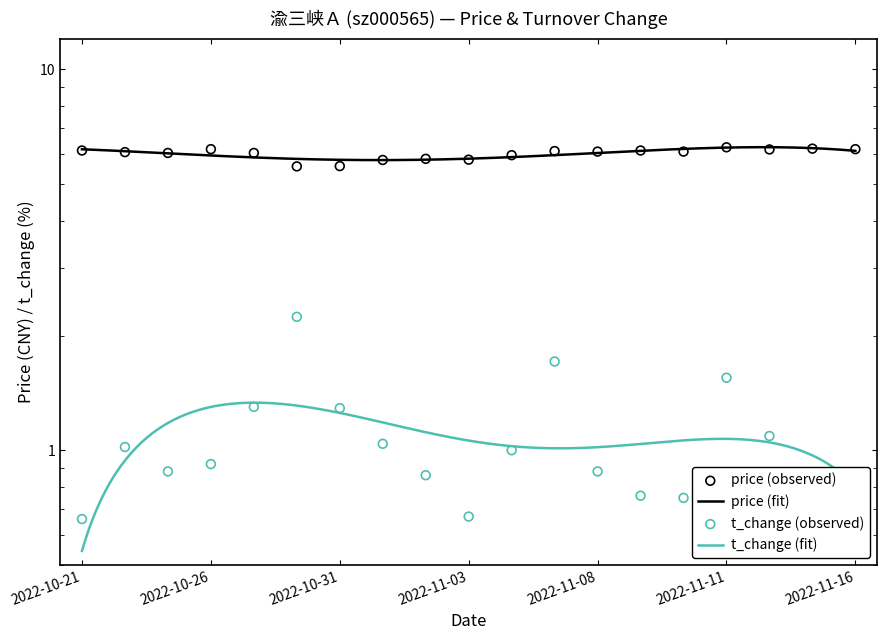

What is the total value across all series at 2022-11-02?

6.7